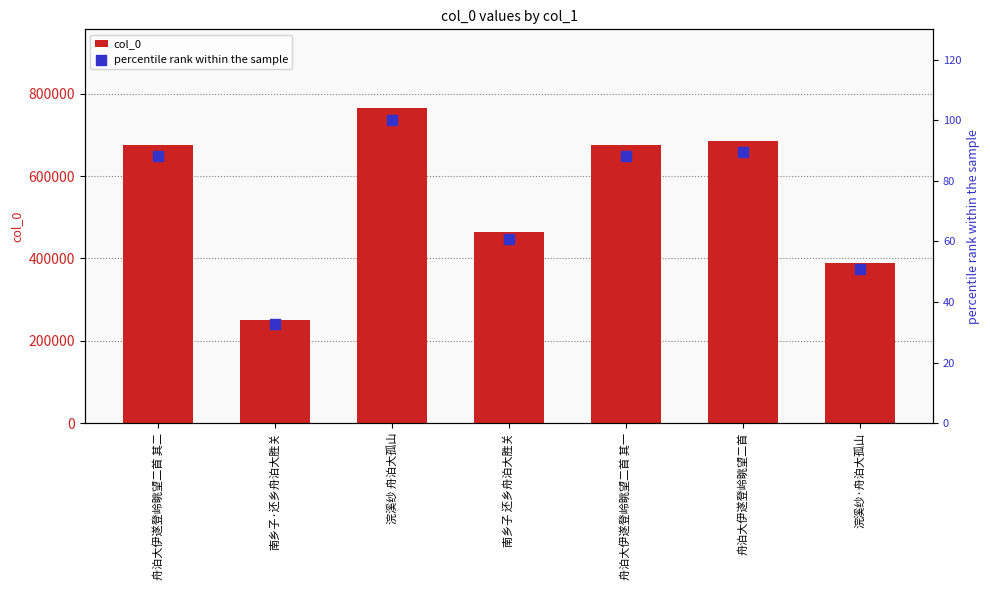

At which category is the sum across all series the highest?

浣溪纱 舟泊大孤山